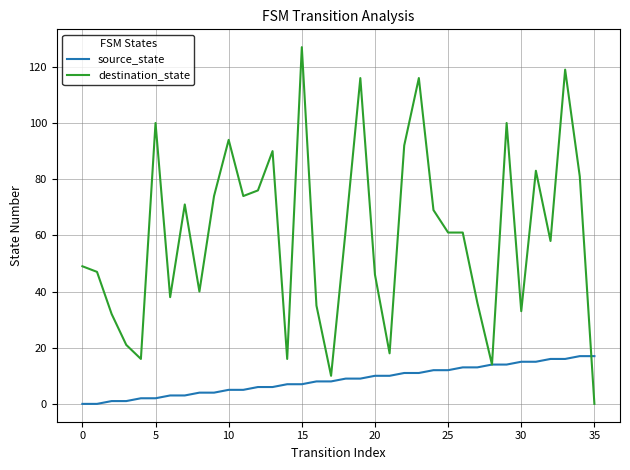

True or false: destination_state and source_state cross at least once.

True